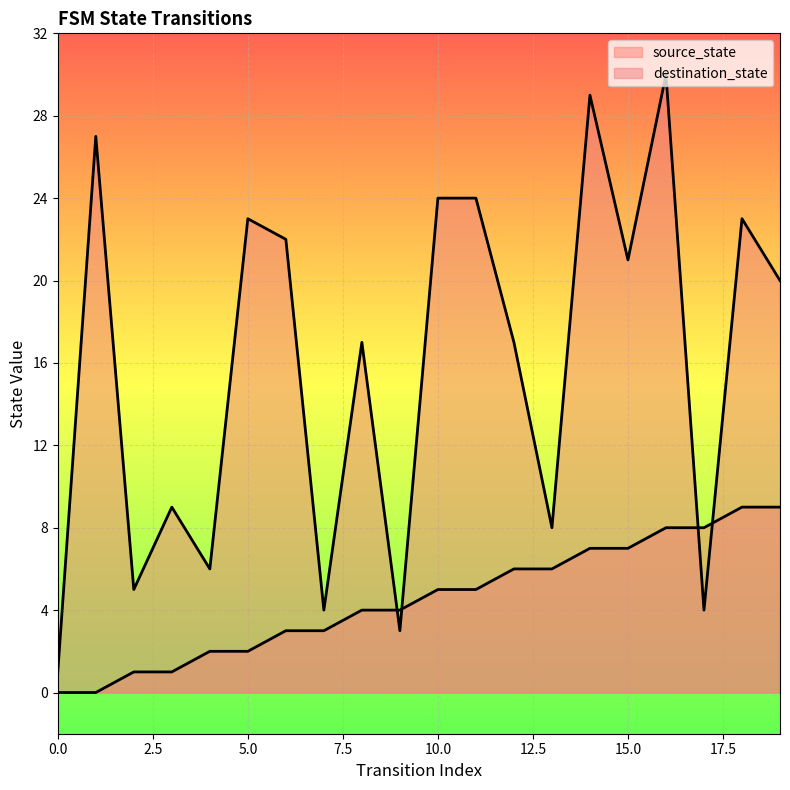

List the series in order of their overall mean, highest first.

destination_state, source_state